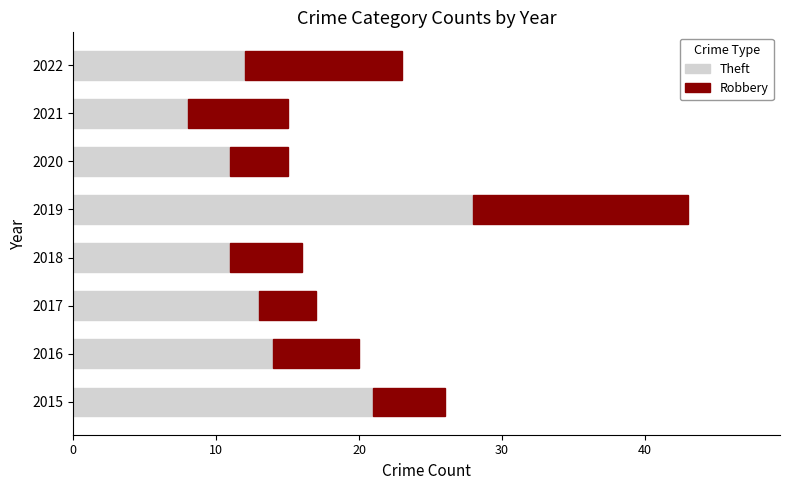

What is the difference between the Theft values at 2015 and 2022?

9